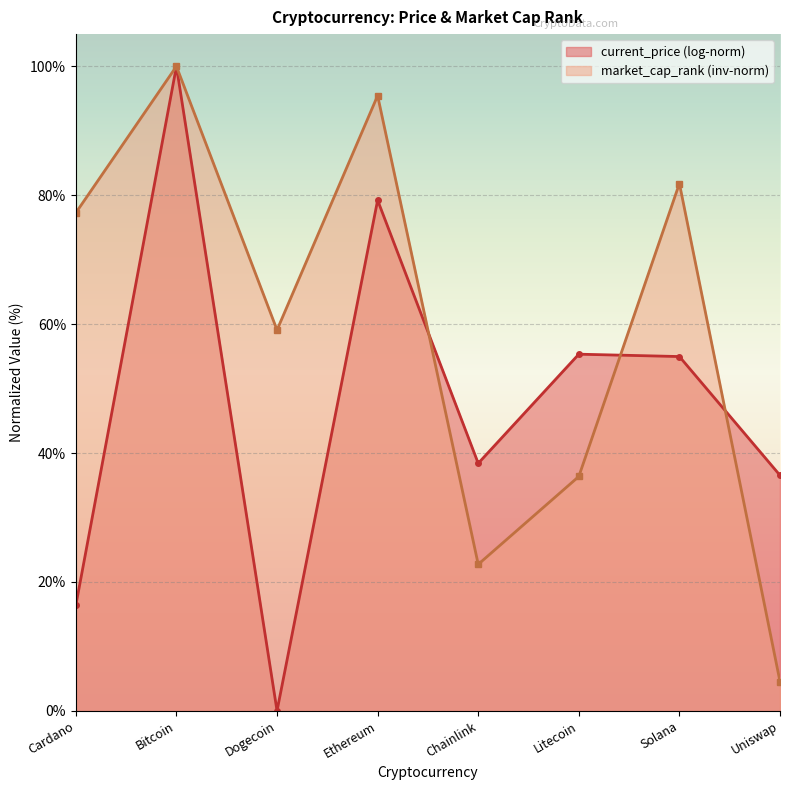

True or false: the data shows 10.9 at Litecoin.

False